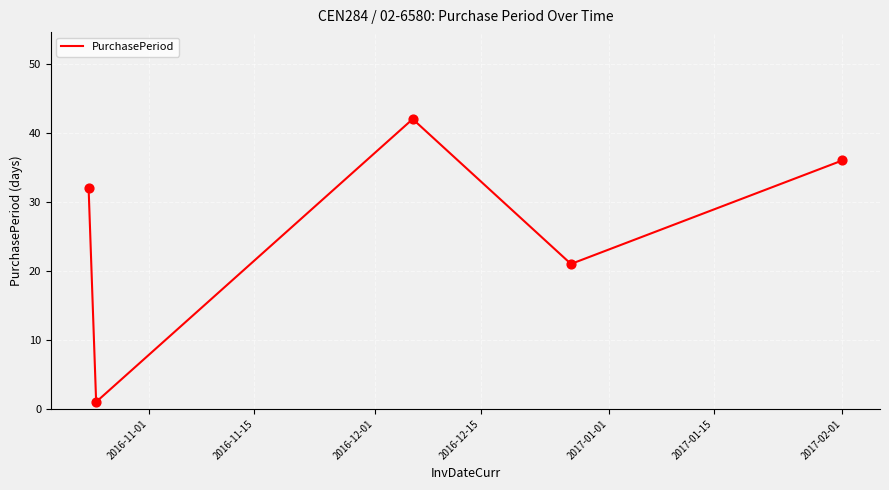

How many interior local valleys (lower than both neighbors) does the data have?

2